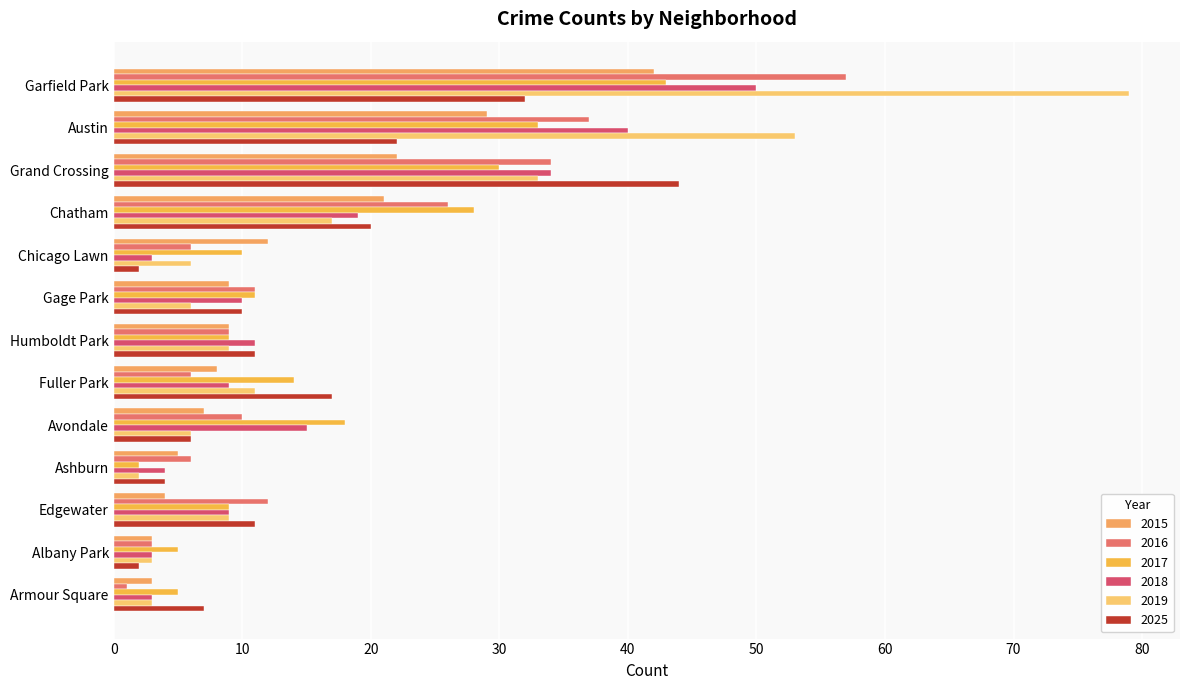

Rank the categories by 2019 value from highest to lowest.

Garfield Park, Austin, Grand Crossing, Chatham, Fuller Park, Humboldt Park, Edgewater, Chicago Lawn, Gage Park, Avondale, Albany Park, Armour Square, Ashburn